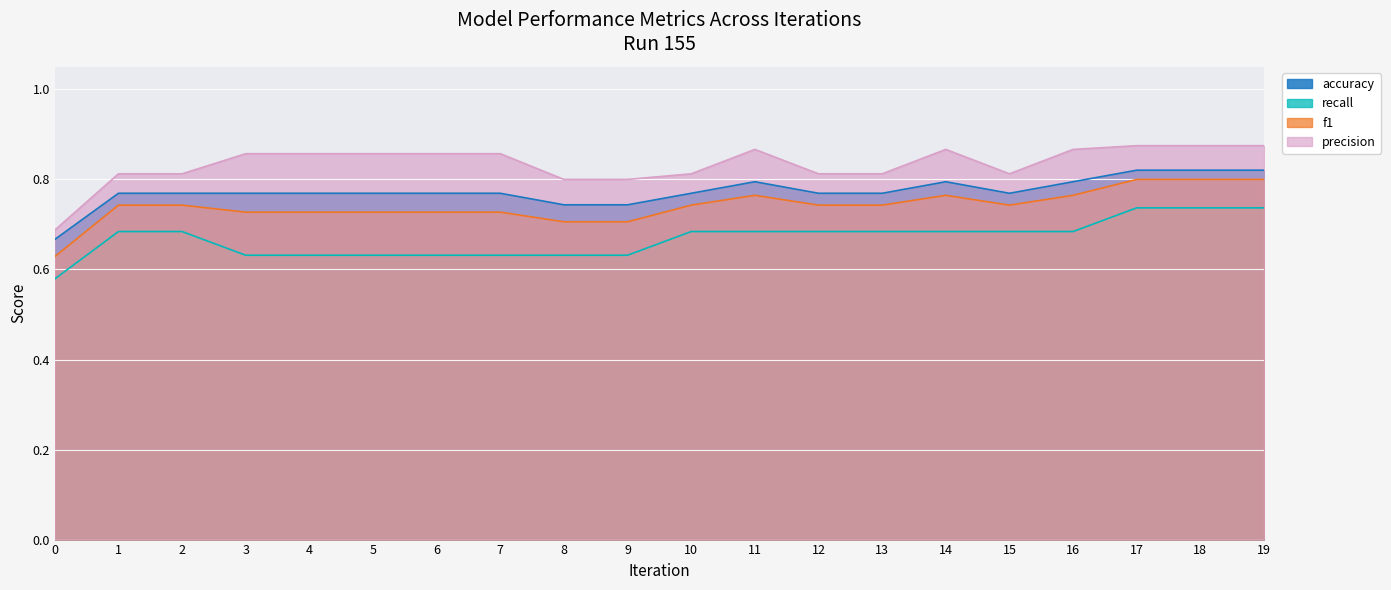

How many f1 values are between 0 and 1?

20